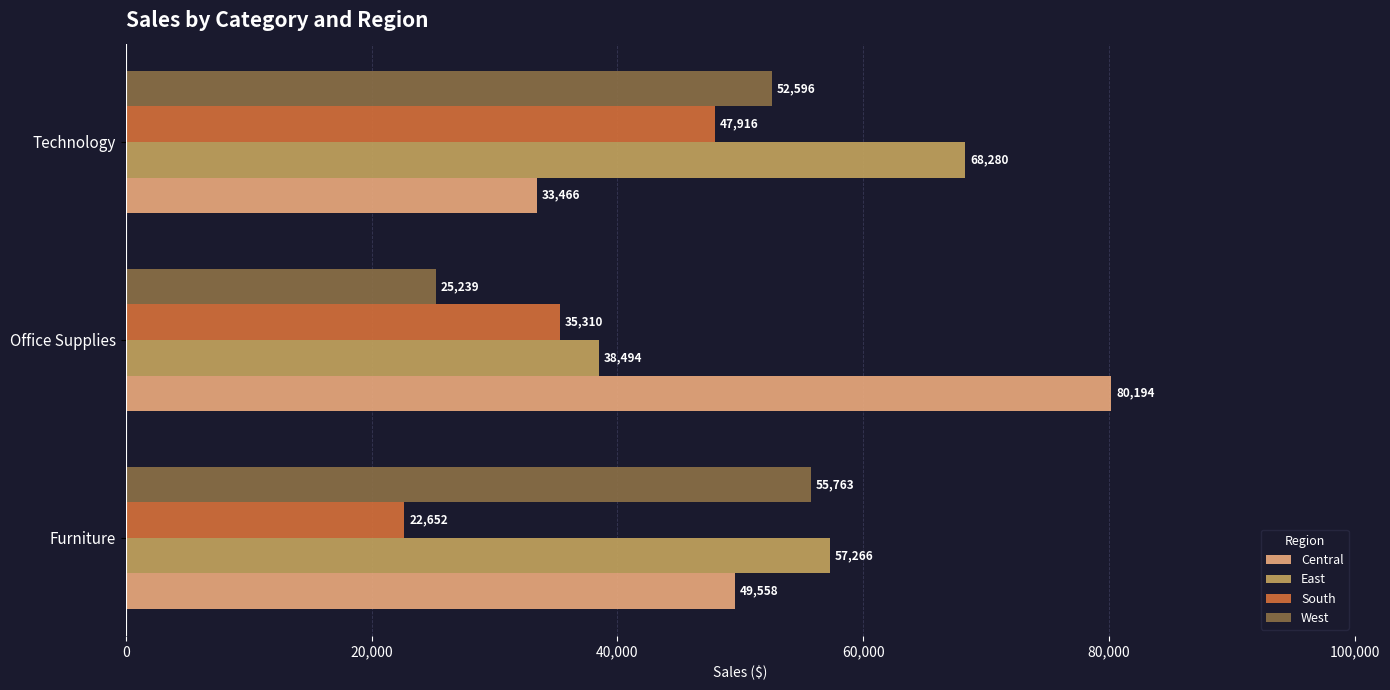

Count the West values in the range 25239 to 55763.

3